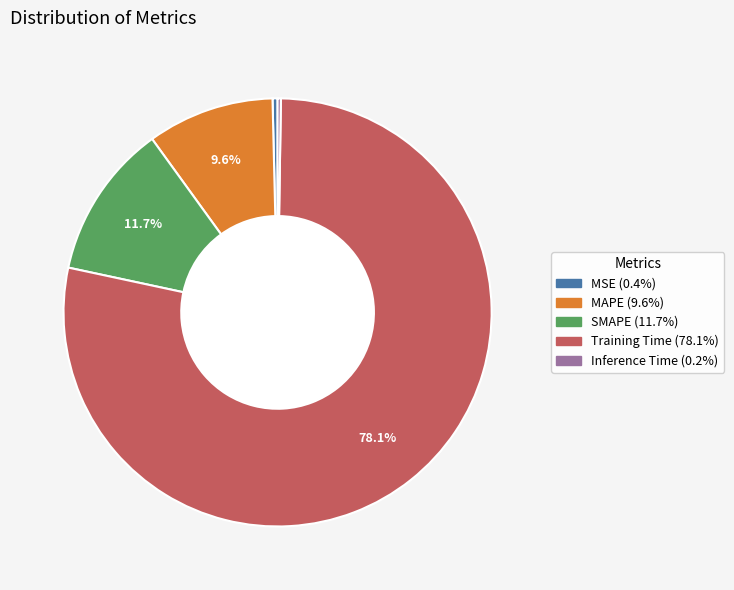

What percentage do Training Time and MAPE together represent?

87.7%